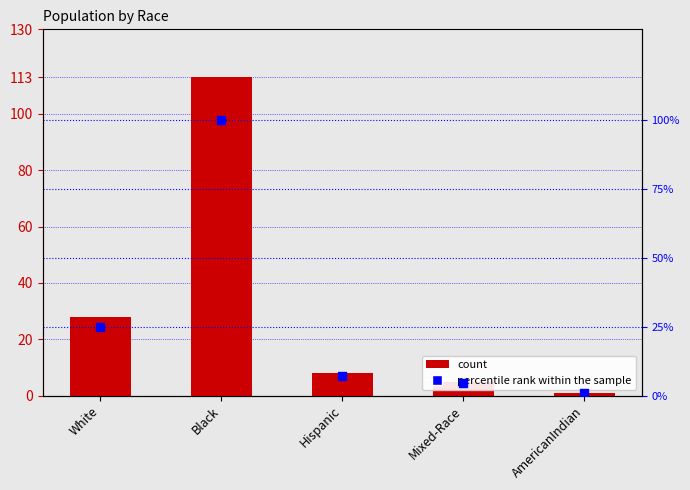

What is the total value across all series at Black?

213.0